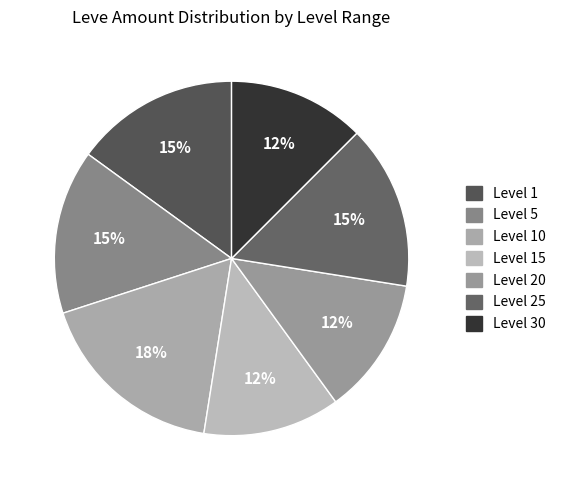

To the nearest percent, what is the average slice percentage?

14%